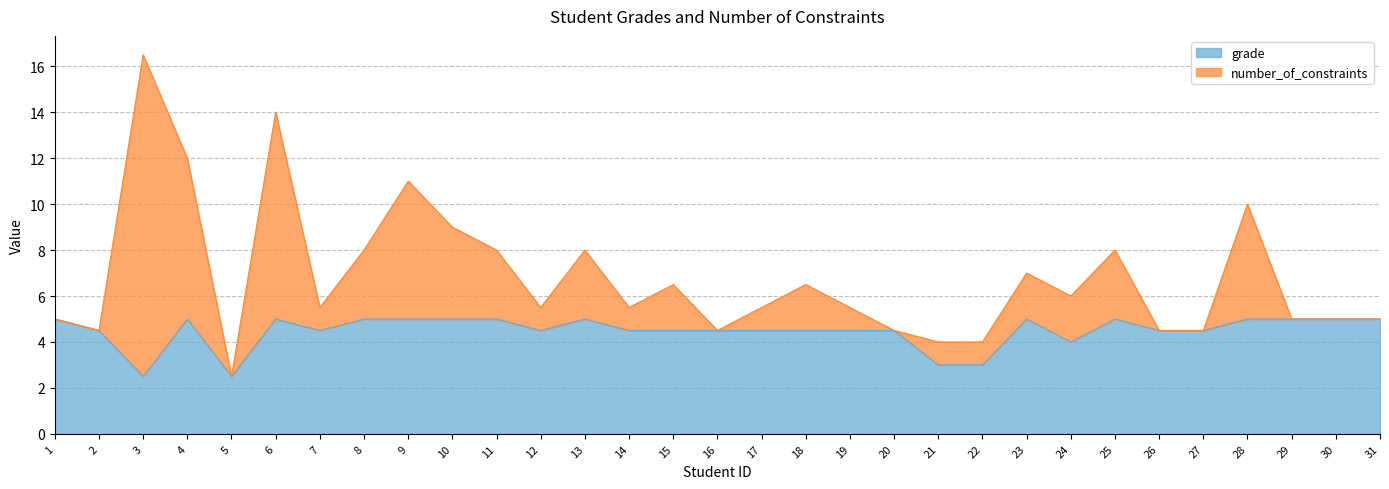

What is the smallest value displayed?

2.5